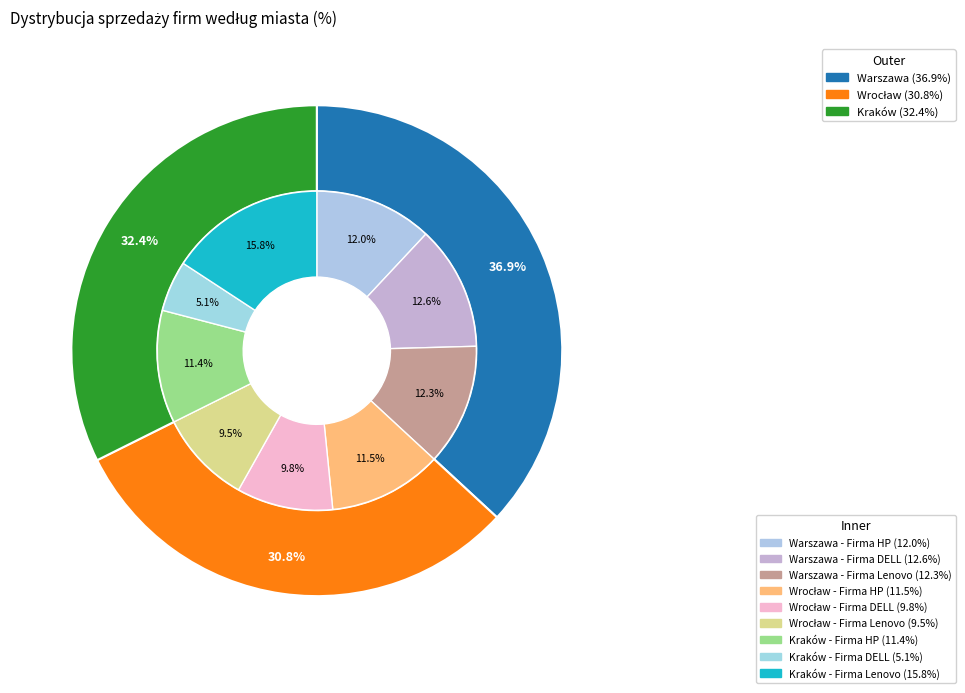

Between Wrocław and Kraków, which series saw the biggest shift?

Firma Lenovo